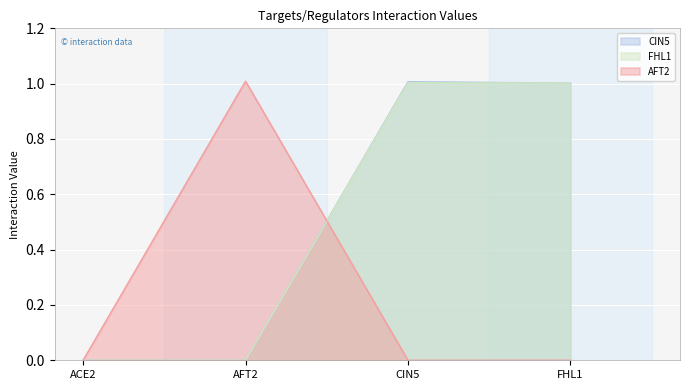

What are all the series names shown in the legend?

CIN5, FHL1, AFT2